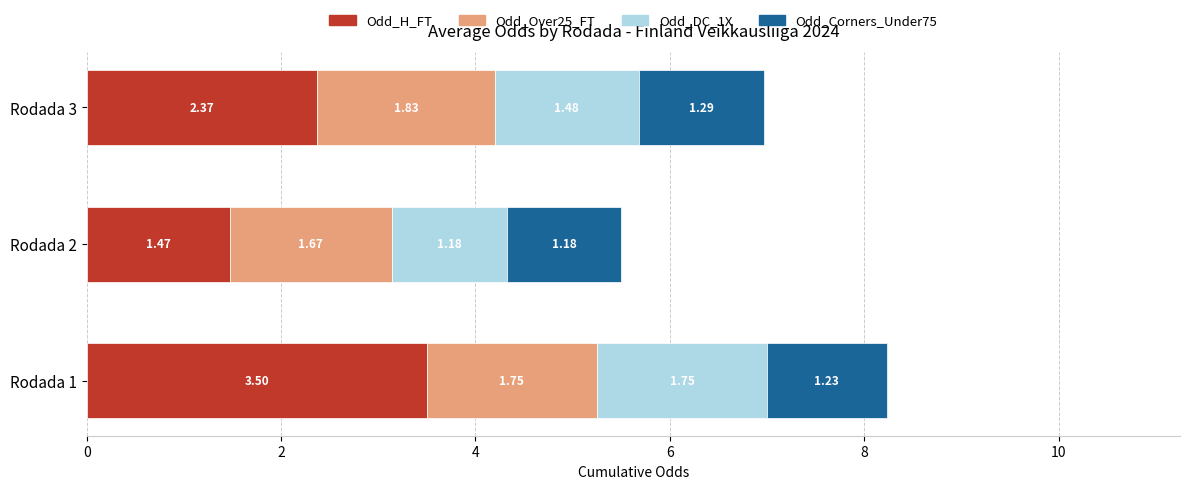

What is the total value across all series at Rodada 3?

7.0